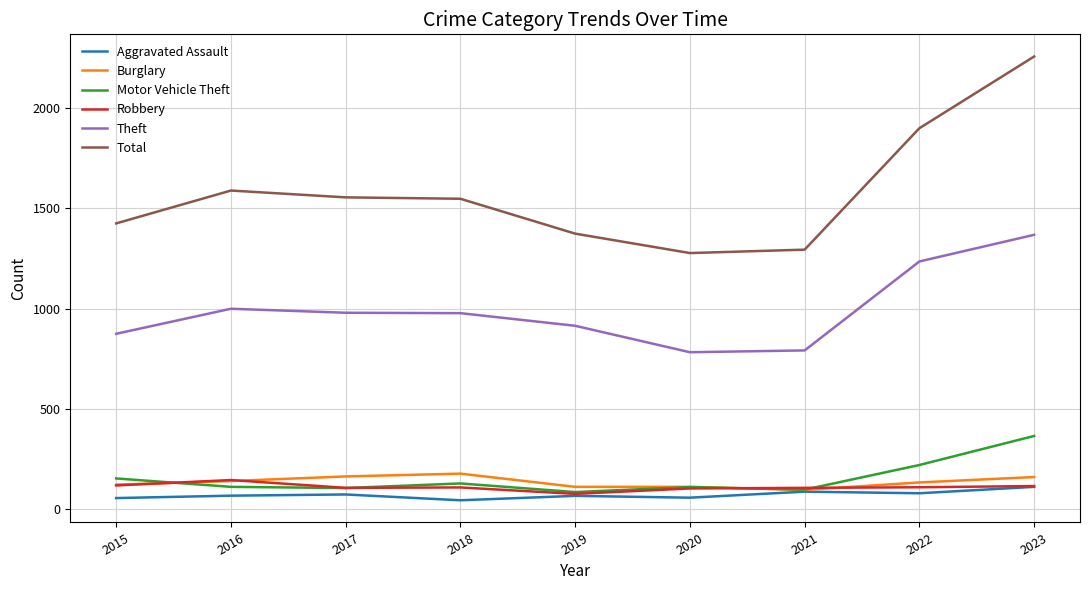

What is the approximate value of Motor Vehicle Theft at 2018?

127